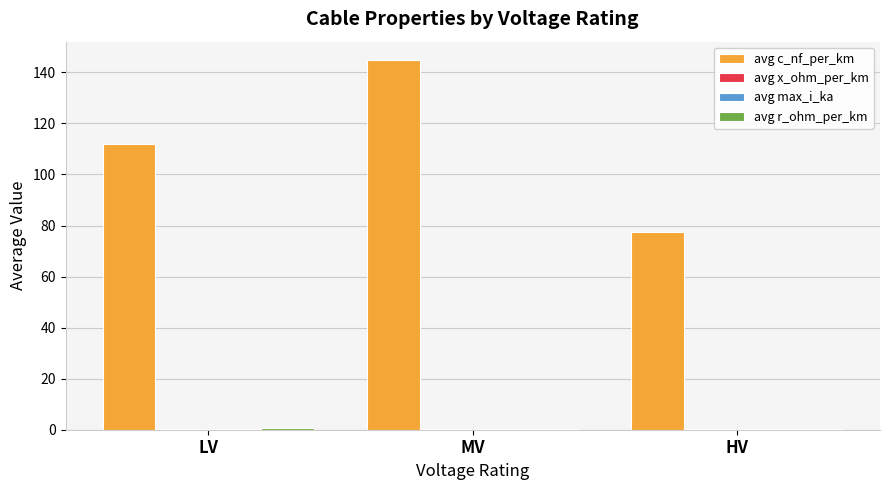

The avg c_nf_per_km series shows 133.9 at HV. True or false?

False